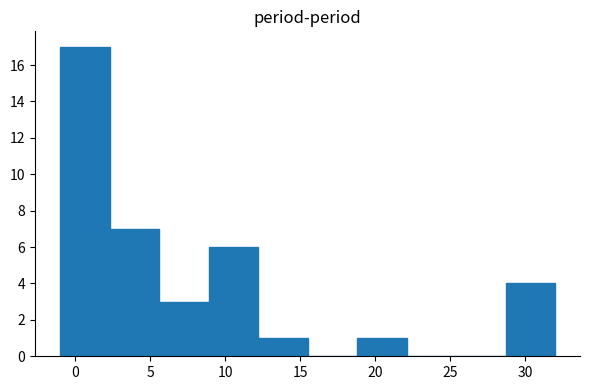

Reading left to right, transcribe this chart: for each bar, give the range it covers on the x-axis and its height. Neither the bar edges nor the heights are printed on the chart, so give them approximately, as read against the axes.

-1.0 to 2.3: 17
2.3 to 5.6: 7
5.6 to 8.9: 3
8.9 to 12.2: 6
12.2 to 15.5: 1
15.5 to 18.8: 0
18.8 to 22.1: 1
22.1 to 25.4: 0
25.4 to 28.7: 0
28.7 to 32.0: 4